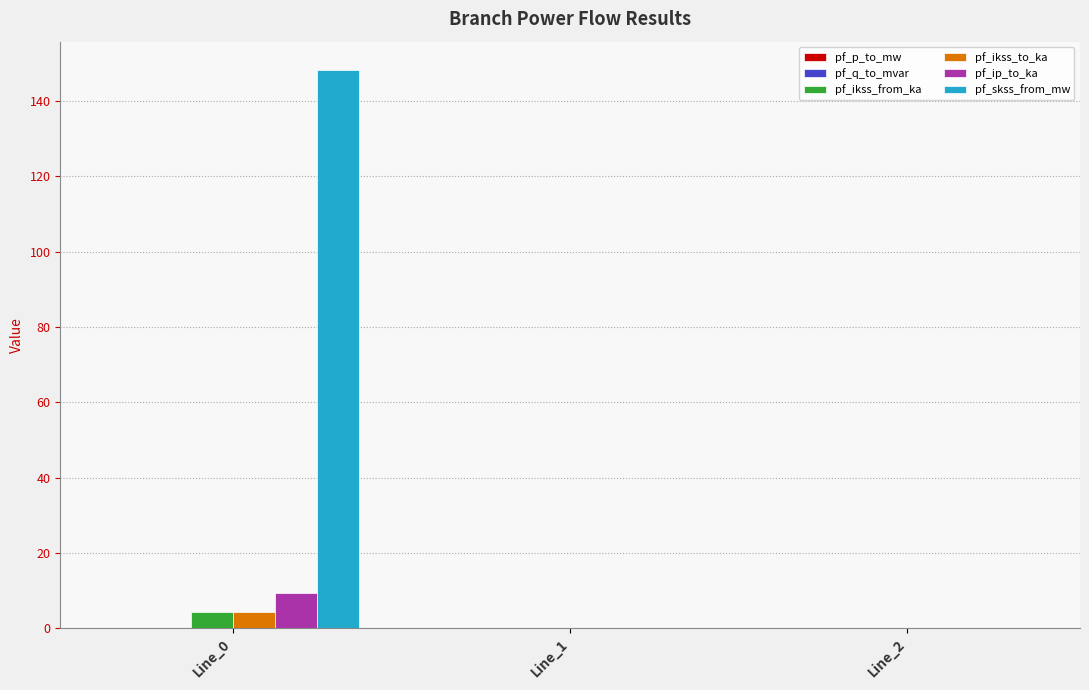

Between Line_0 and Line_2, which series saw the biggest shift?

pf_skss_from_mw